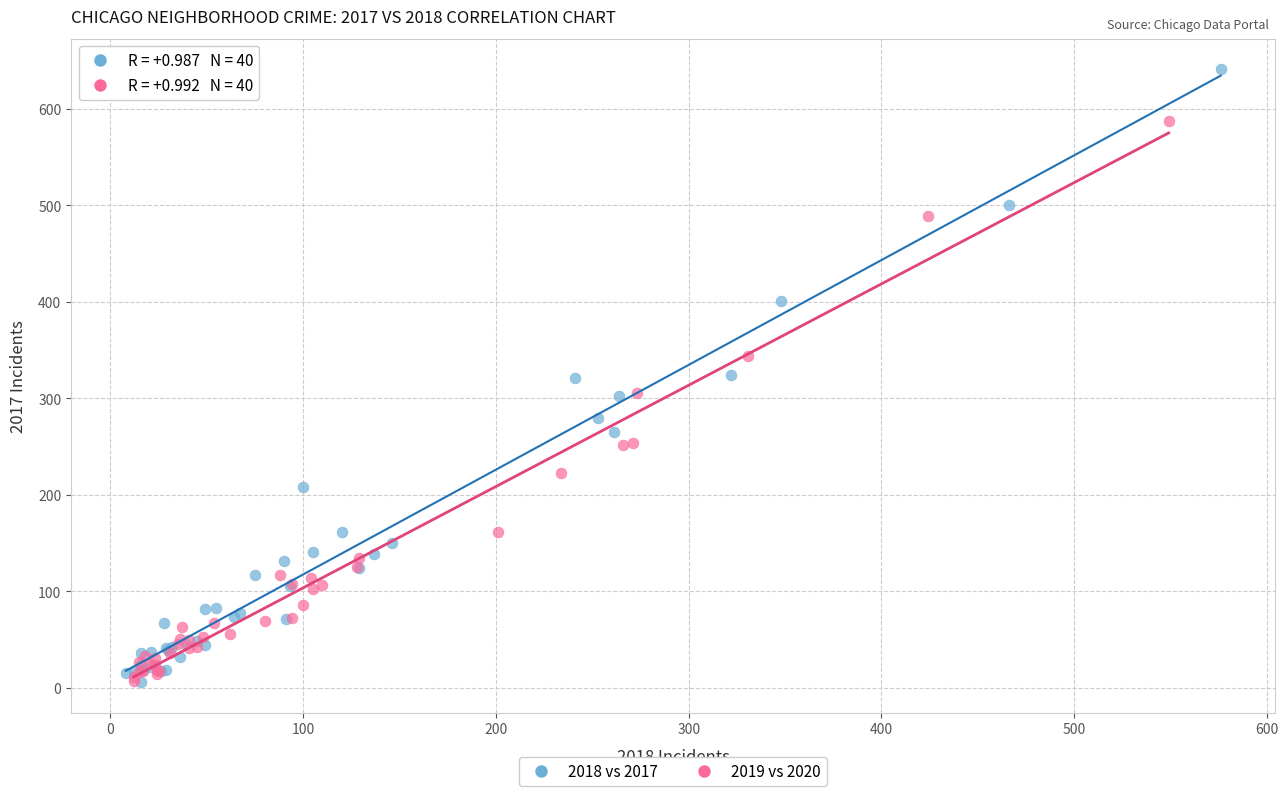

Which series has the widest spread of Y values?

2018 vs 2017